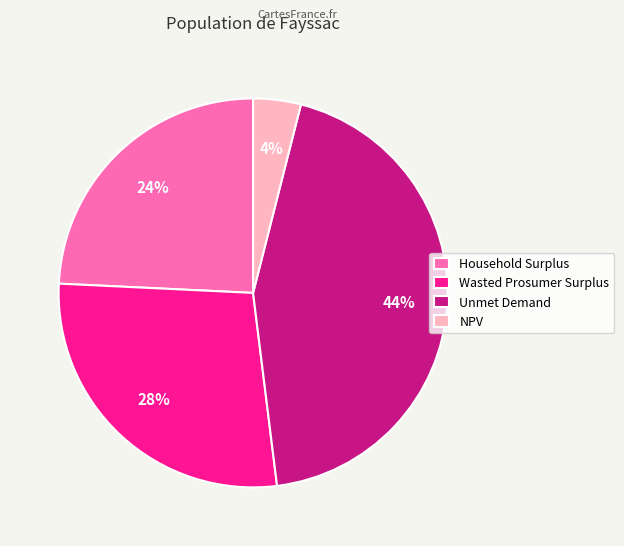

Is there a majority slice in this chart?

No